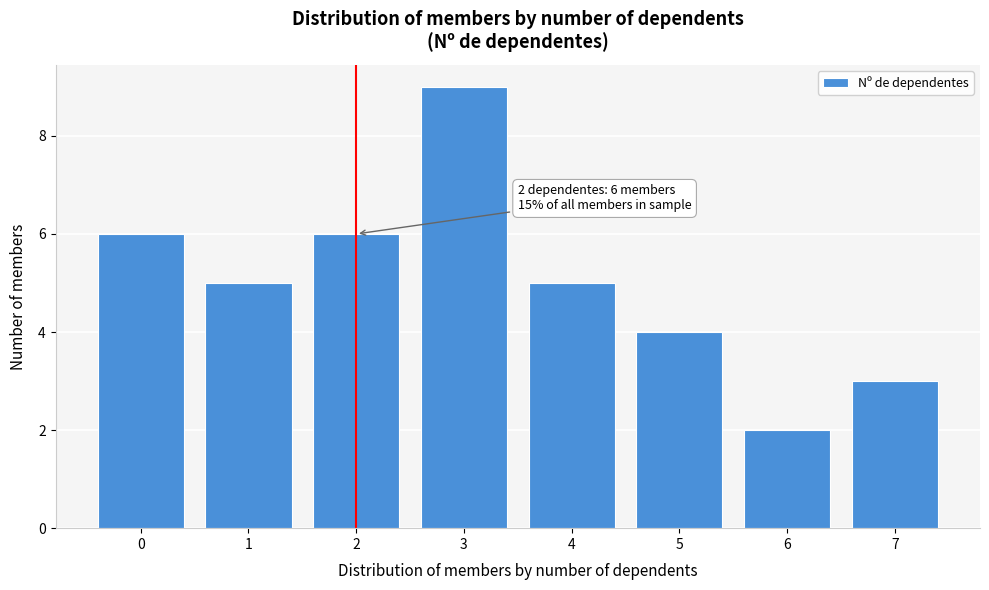

Reading left to right, what are all the values shown in this chart?

0=6	1=5	2=6	3=9	4=5	5=4	6=2	7=3